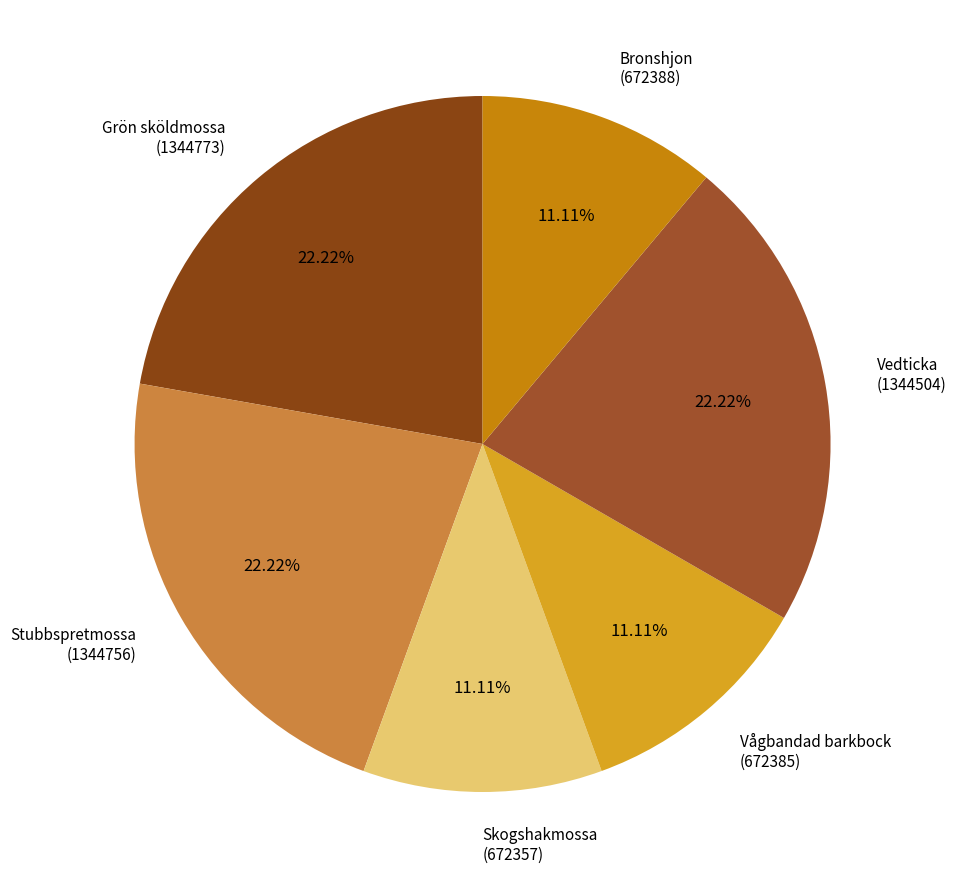

What is the ratio of the value at Vedticka to the value at Skogshakmossa?

2.0